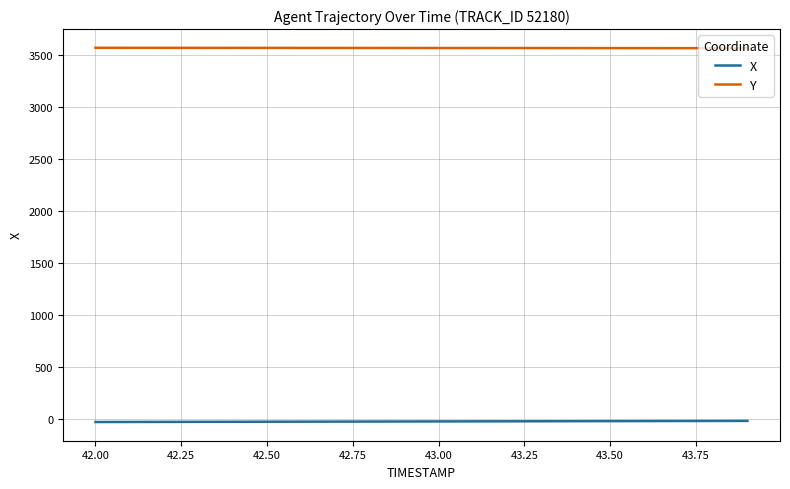

True or false: X and Y cross at least once.

False